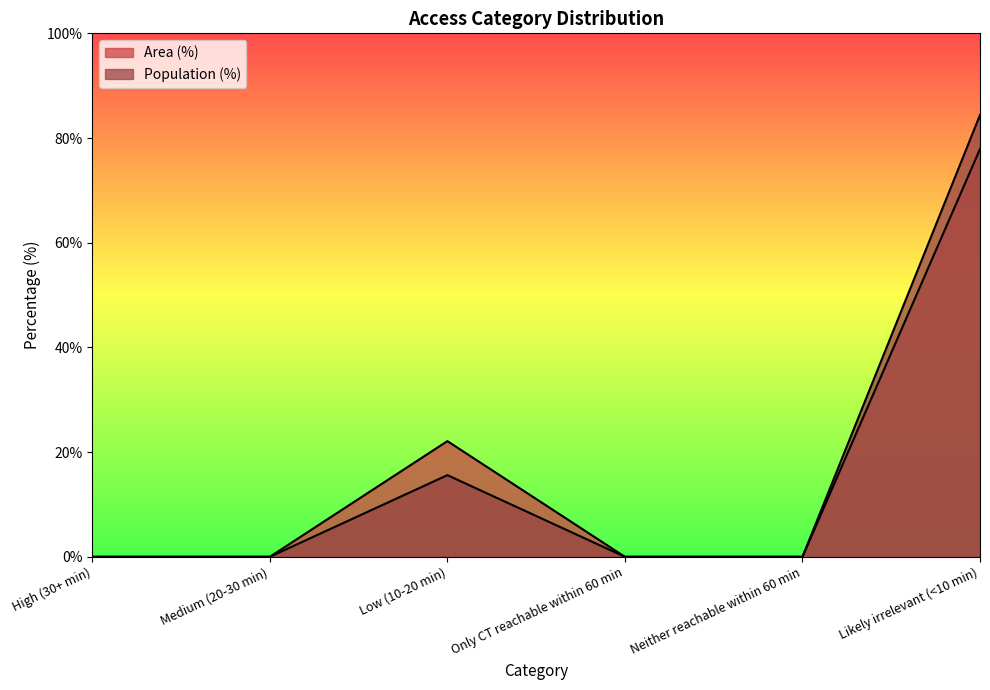

Rank the categories by Population (%) value from lowest to highest.

High (30+ min), Medium (20-30 min), Only CT reachable within 60 min, Neither reachable within 60 min, Low (10-20 min), Likely irrelevant (<10 min)